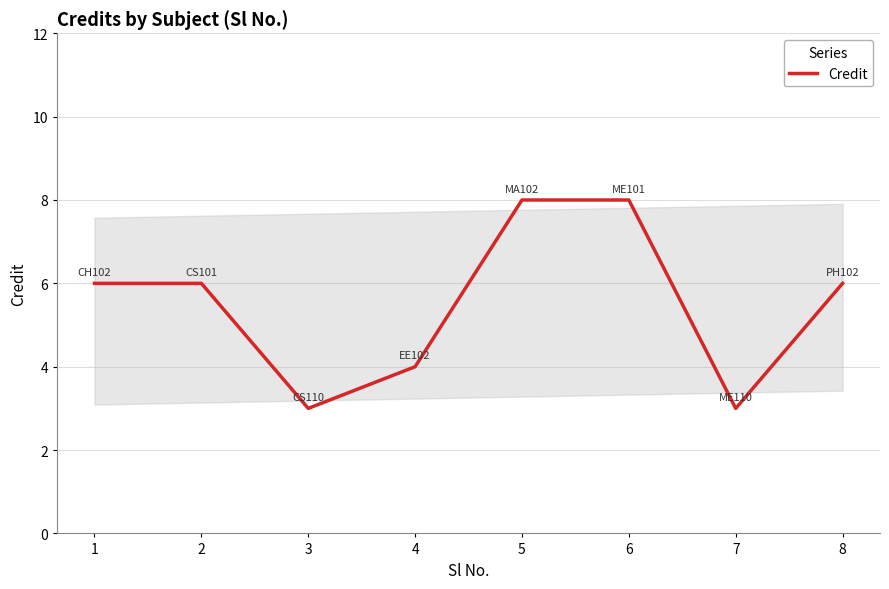

Approximately how many times larger is the value at 4 compared to 8?

0.7